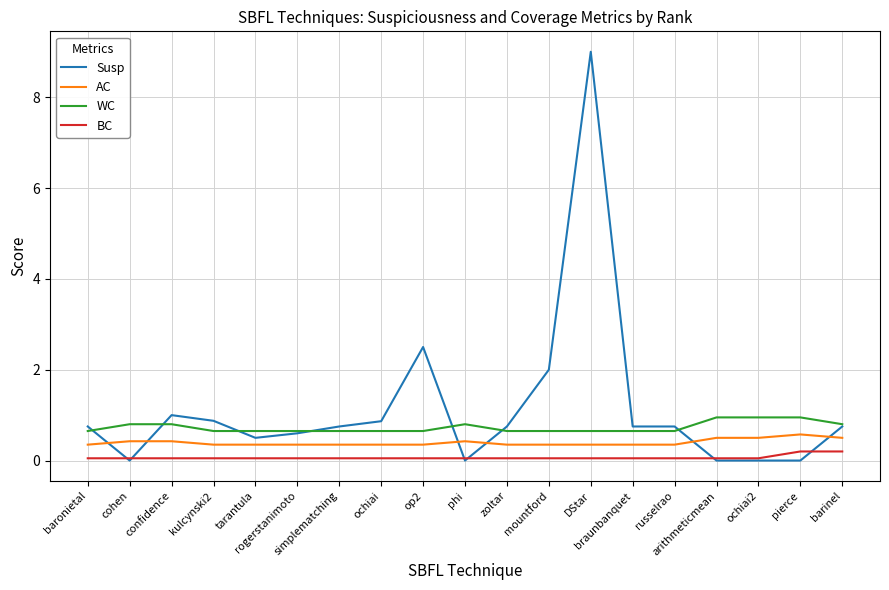

True or false: BC and AC intersect in this chart.

False